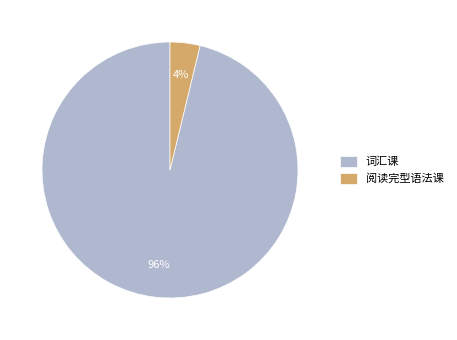

The 词汇课 slice represents 96% of the pie. True or false?

True